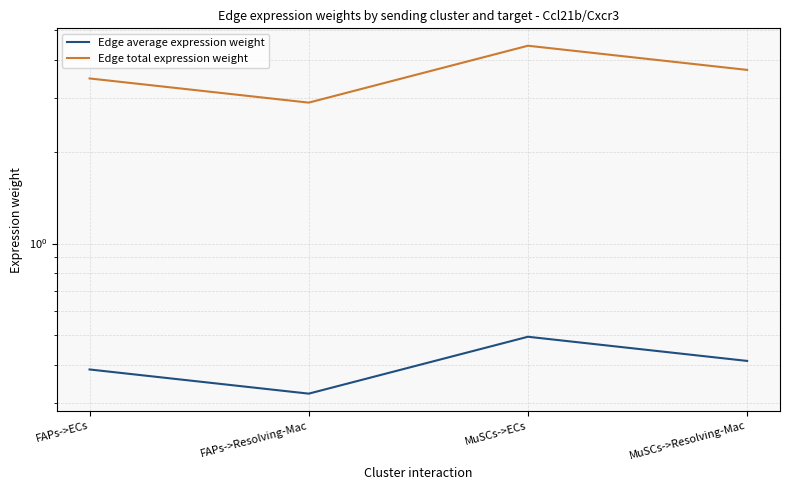

The Edge average expression weight series shows 0.6 at FAPs->ECs. True or false?

False